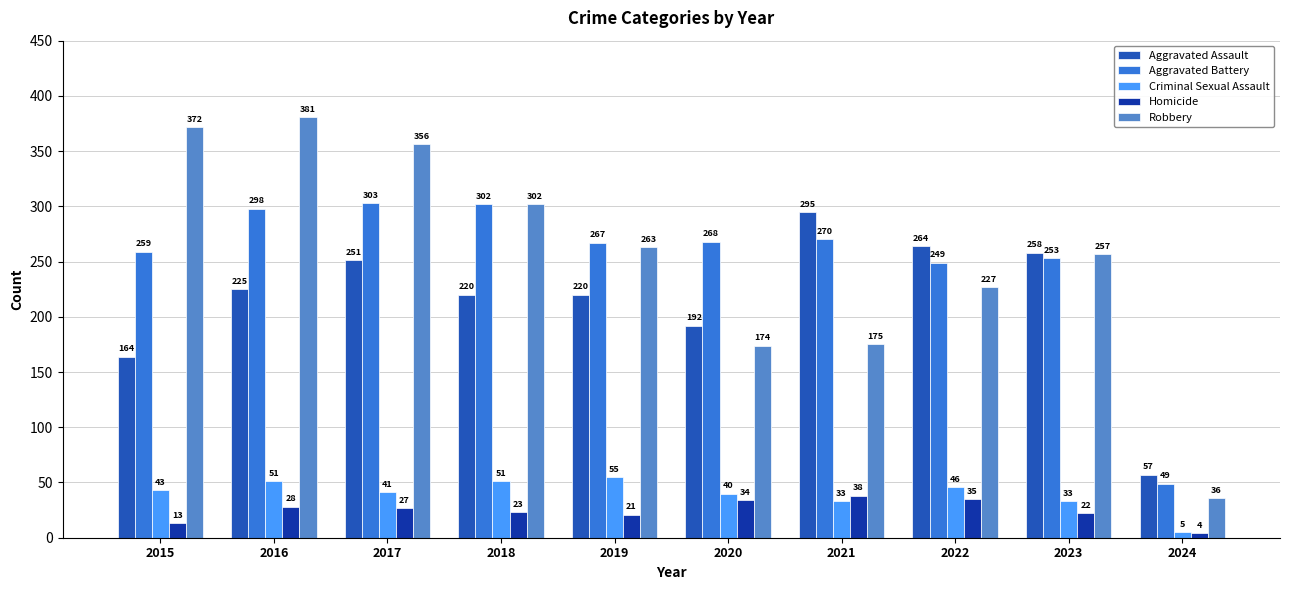

List the series in order of their peak value, lowest first.

Homicide, Criminal Sexual Assault, Aggravated Assault, Aggravated Battery, Robbery